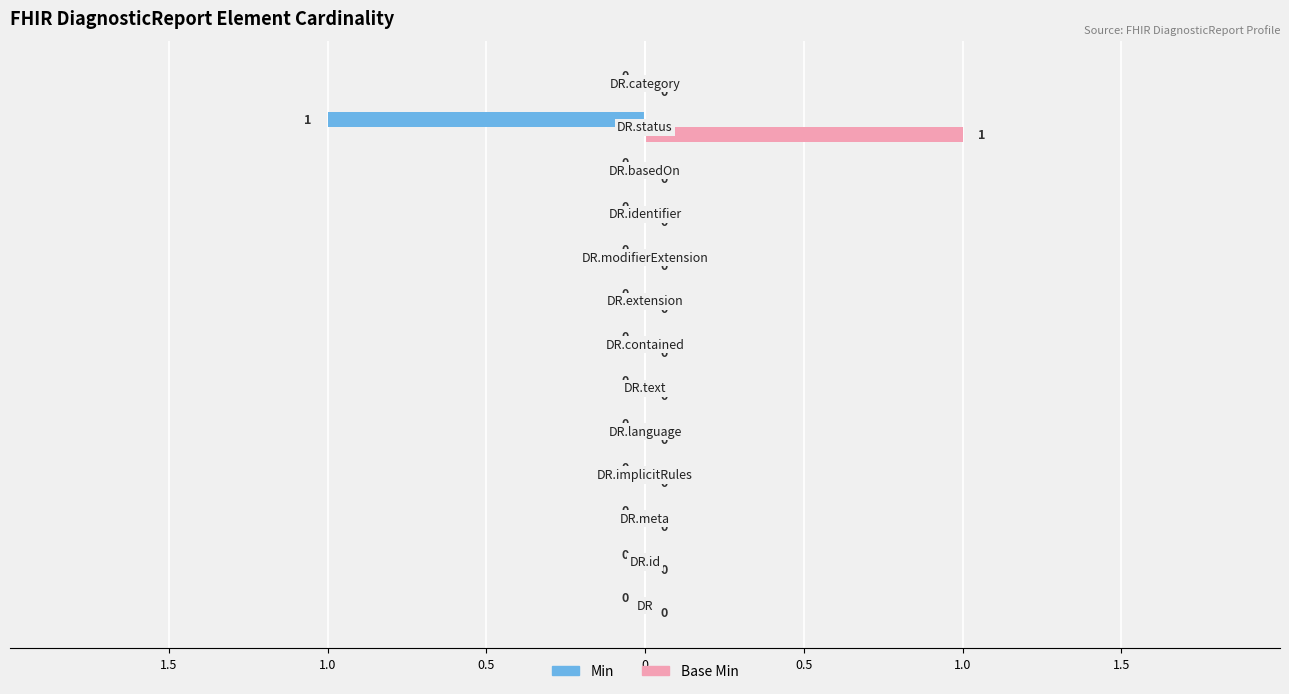

How many Min values are between 0 and 1?

12